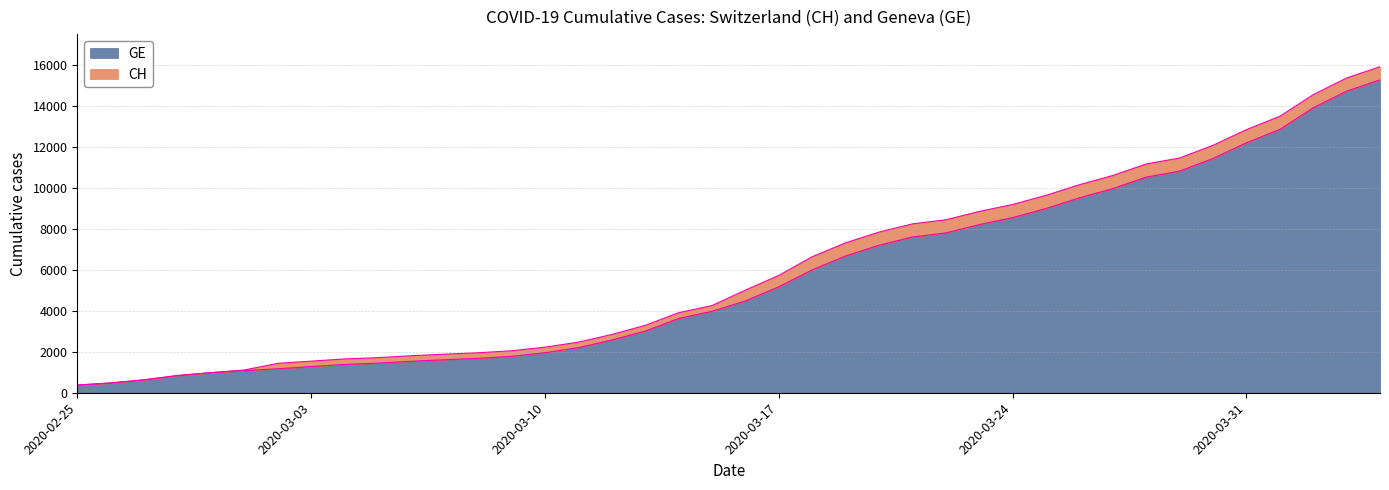

How many data points does each series have?

40